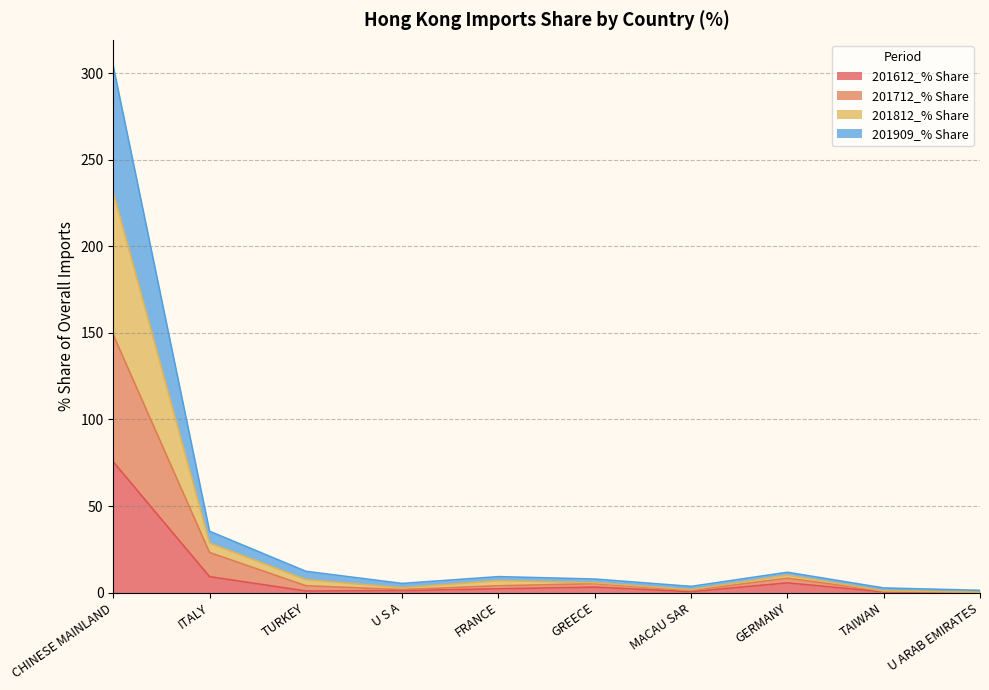

At which category is the sum across all series the highest?

CHINESE MAINLAND